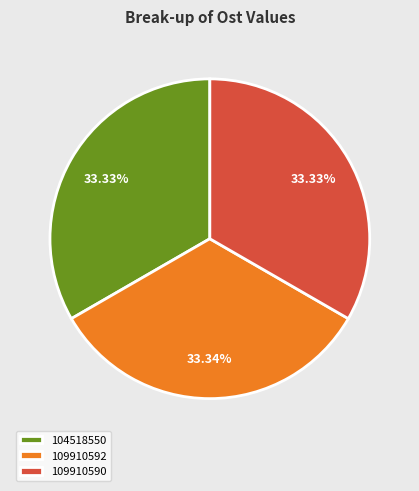

To the nearest percent, what portion does 109910590 represent?

33%